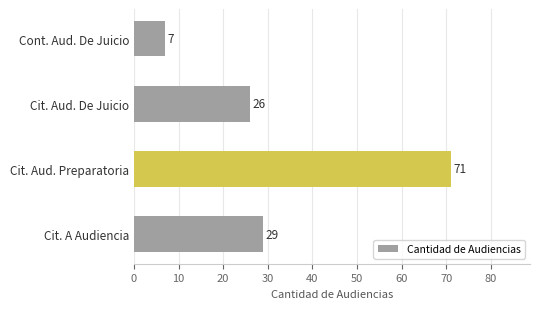

How many distinct data groups are displayed?

1